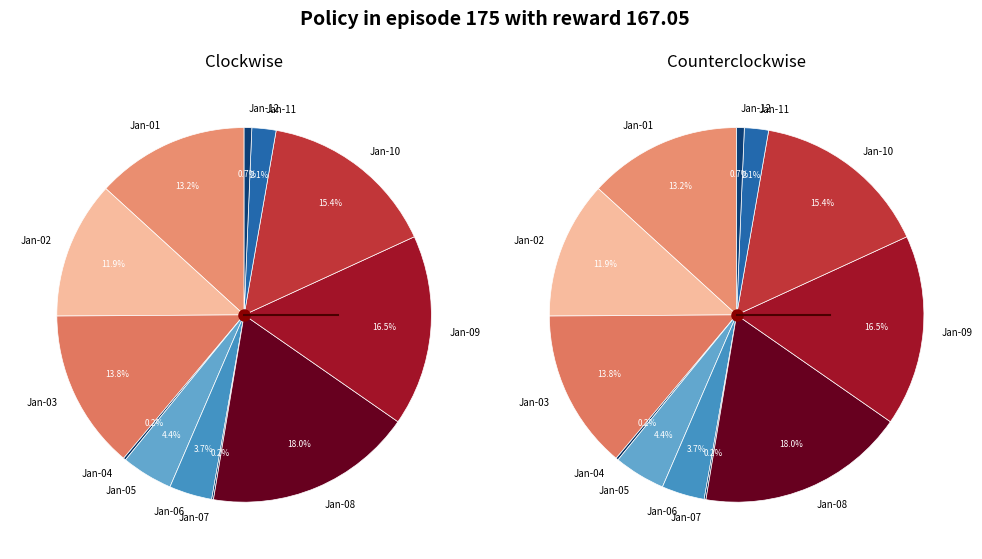

Count the number of slices in the pie.

12